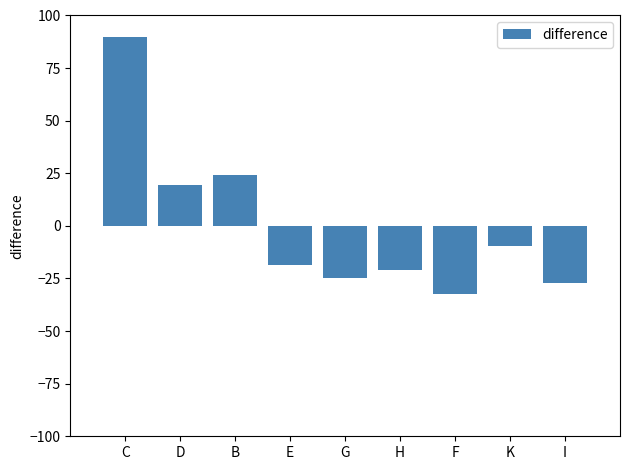

Between E and C, which is larger?

C